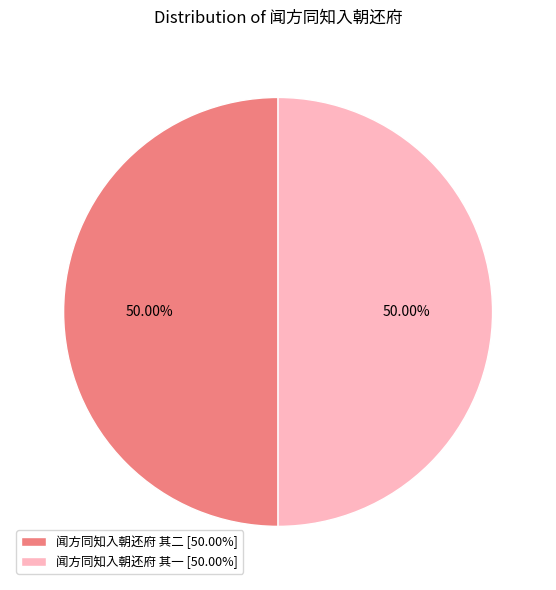

How many segments does this pie chart have?

2